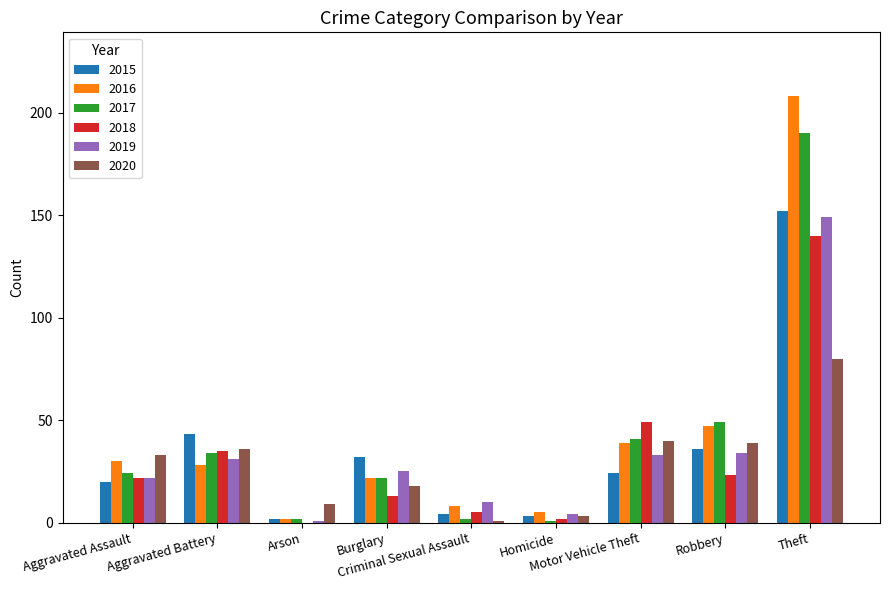

What is the sum of all 2019 values?

309